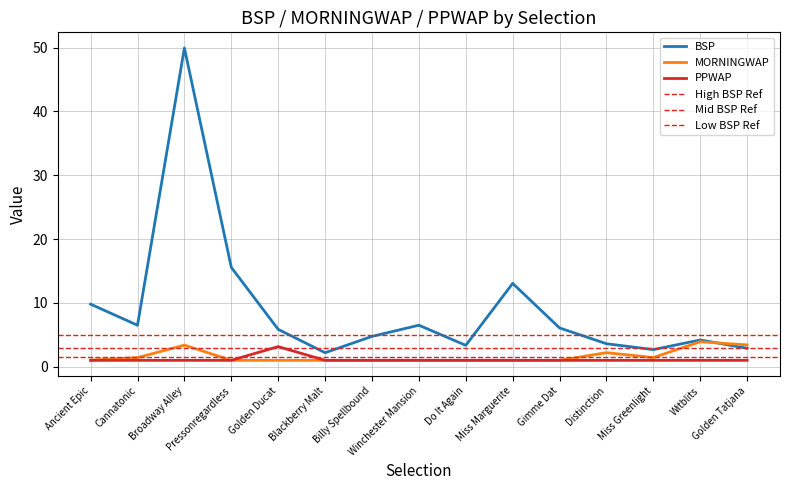

Where is PPWAP nearest to the value 2?

Ancient Epic